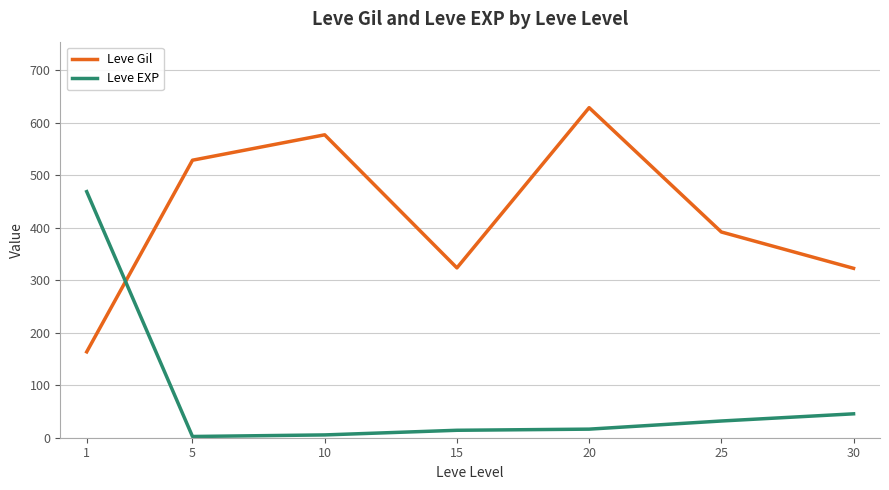

What is the difference between the second highest and minimum values in the Leve EXP series?

43.2